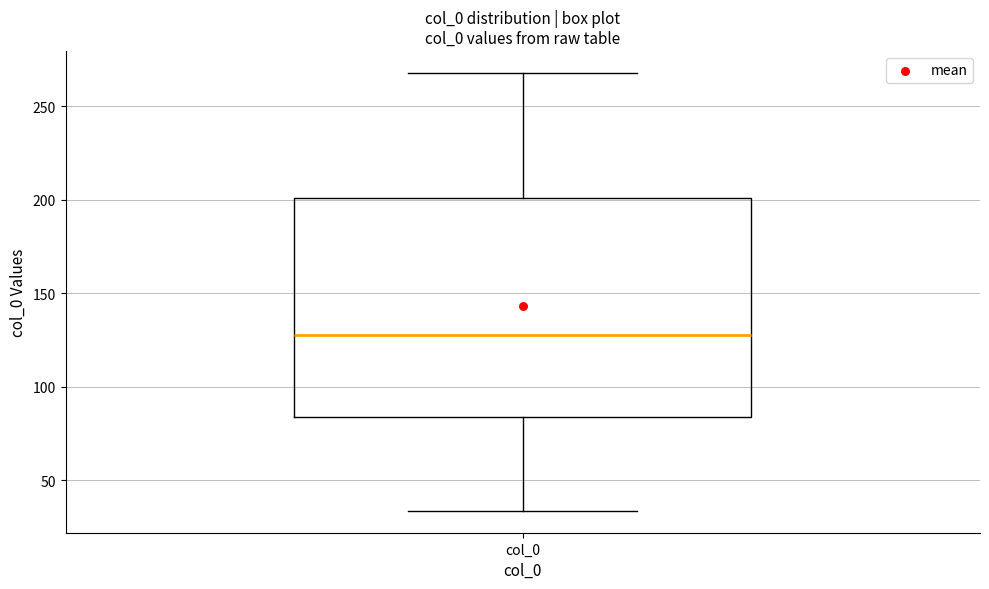

Transcribe this box plot: give where the median line is, the range the box spans, and where the two whiskers end, as read against the y-axis. The values are not printed on the chart, so give them approximately, as read against the axis.

median 130, box 85 to 200, whiskers 35 to 270